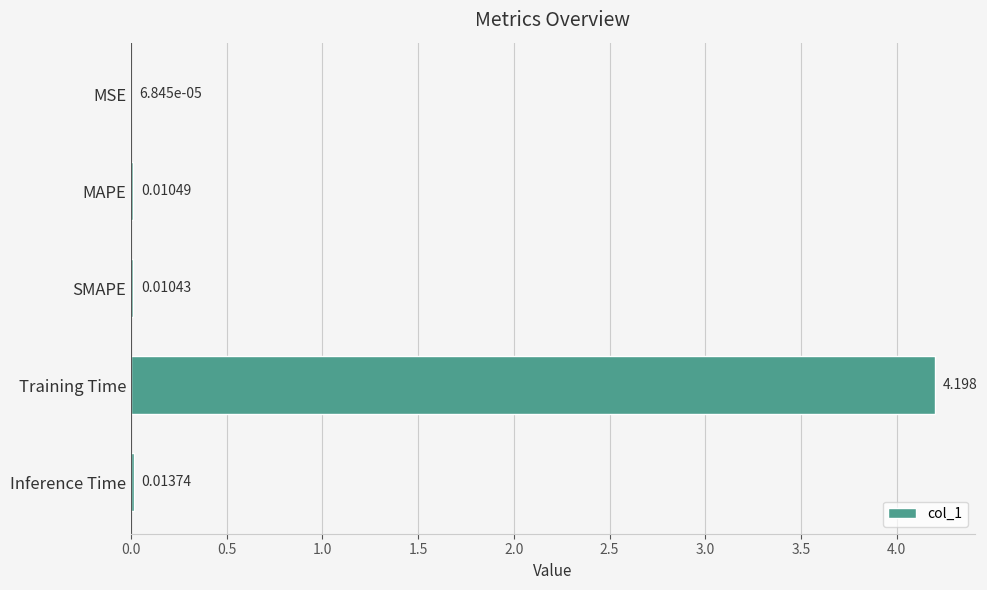

Where is the data nearest to the value 2?

Inference Time